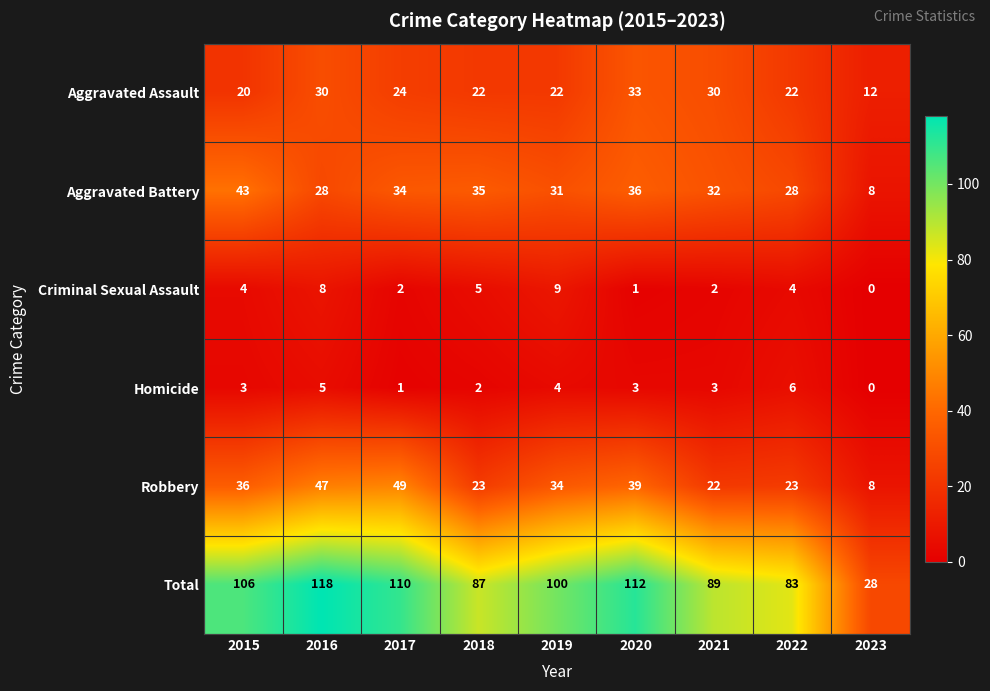

At how many categories does at least one series exceed 18?

9